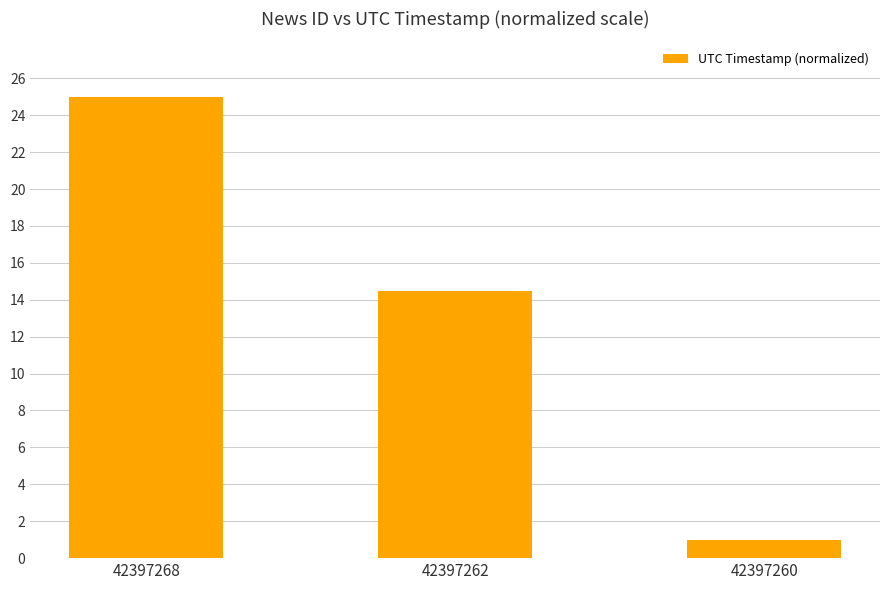

Does the chart contain any negative values?

No